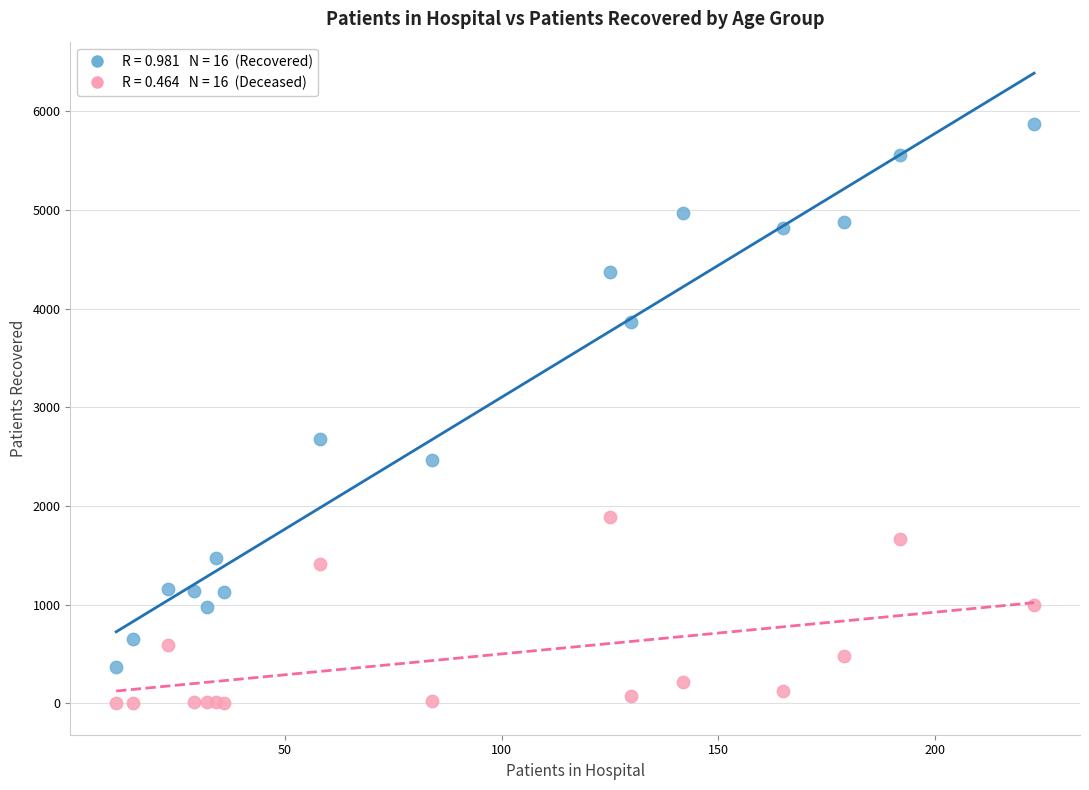

Across all series, what Y value is closest to 2936?

2682